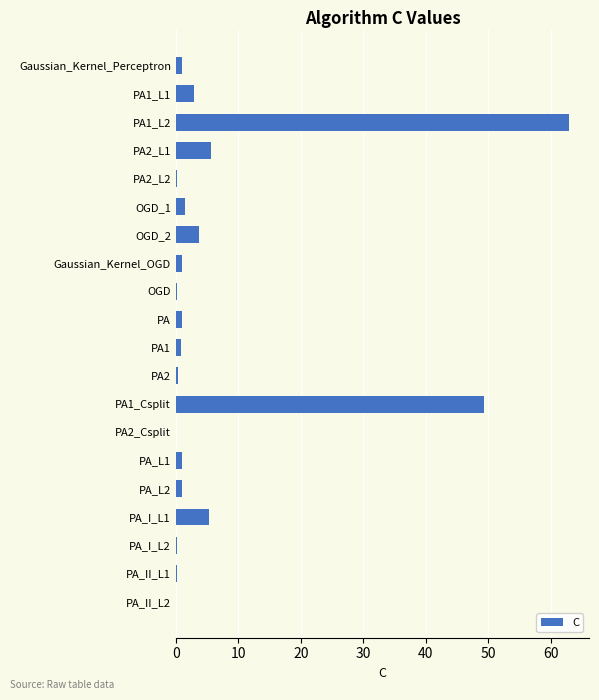

How many distinct data groups are displayed?

1